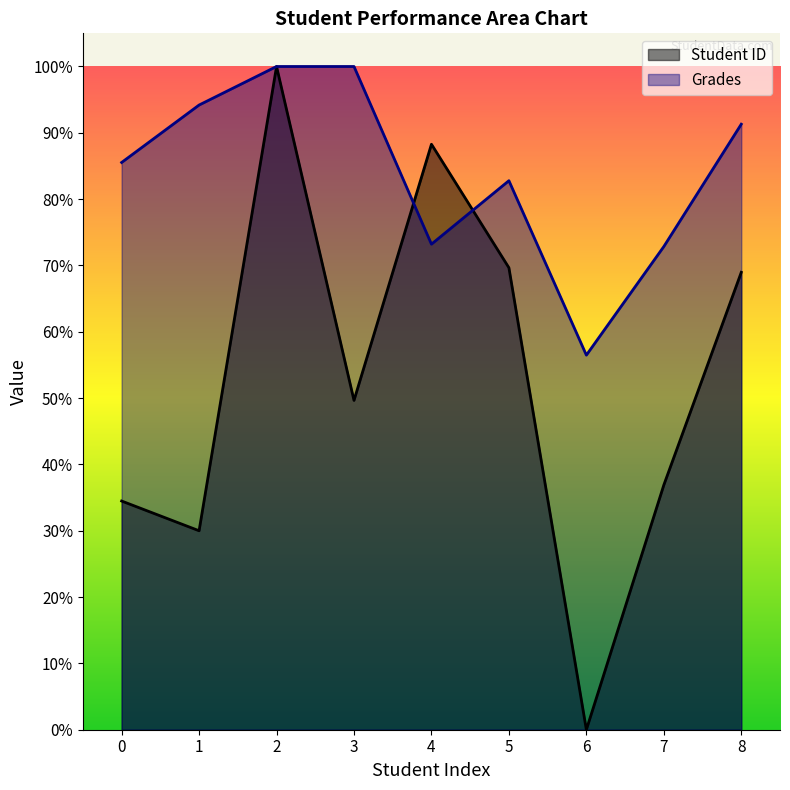

How many distinct data groups are displayed?

2